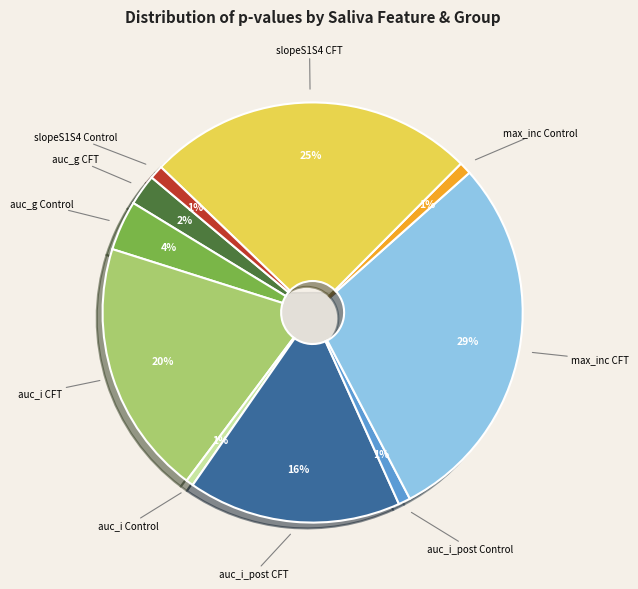

To the nearest percent, what is the combined percentage of max_inc Control and max_inc CFT?

30%